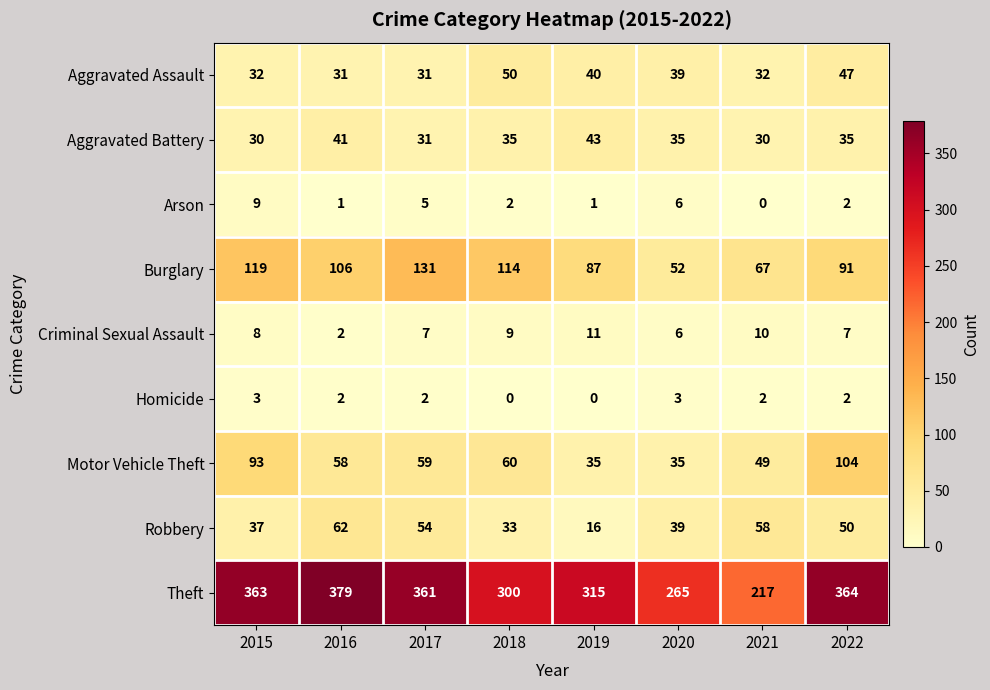

Which series has the largest total across all categories?

Theft